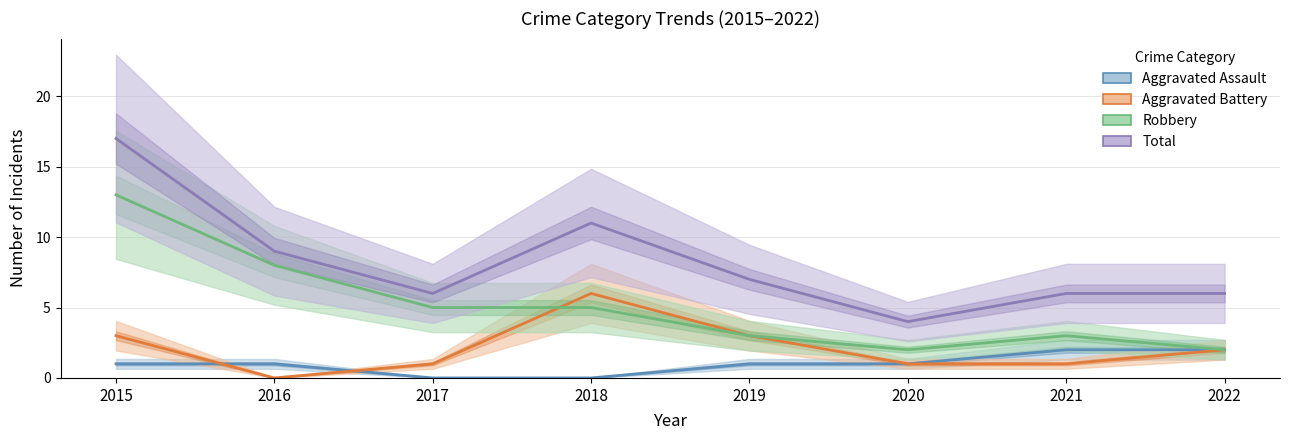

What is the sum of the Total values at 2015 and 2016?

26